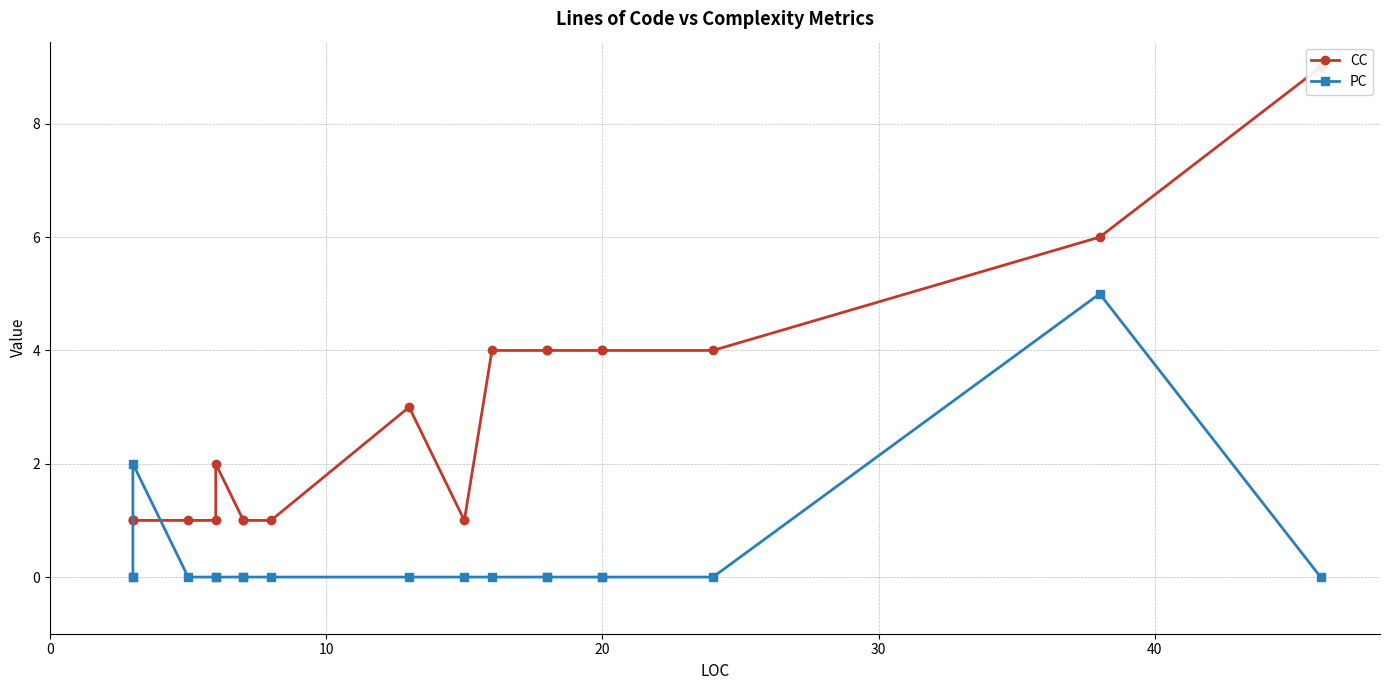

Reading left to right, list all the values displayed in this chart.

CC: 1	1	1	1	1	2	1	1	1	3	1	4	4	4	4	4	4	6	9
PC: 0	0	2	0	0	0	0	0	0	0	0	0	0	0	0	0	0	5	0